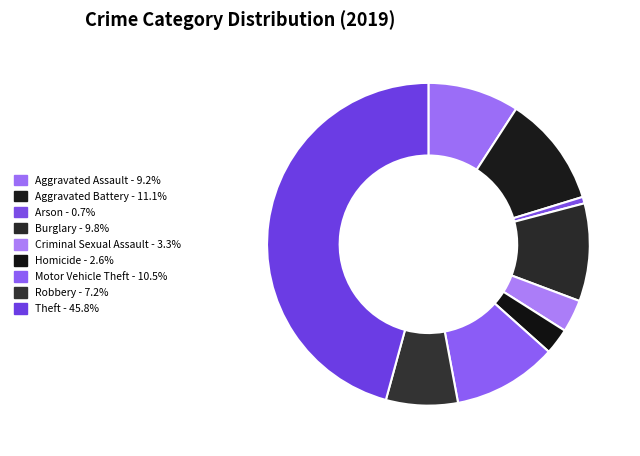

To the nearest percent, what portion does Robbery represent?

7%